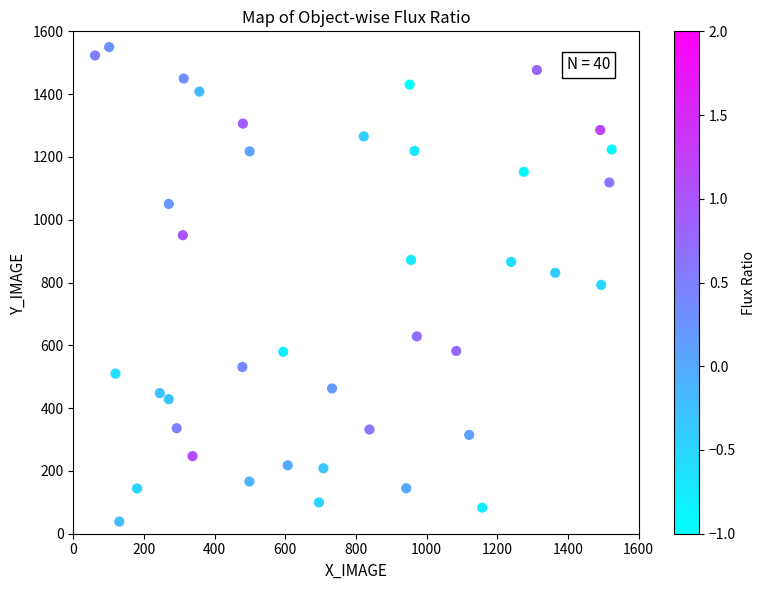

What is the range of Y values (max minus min)?

1511.3